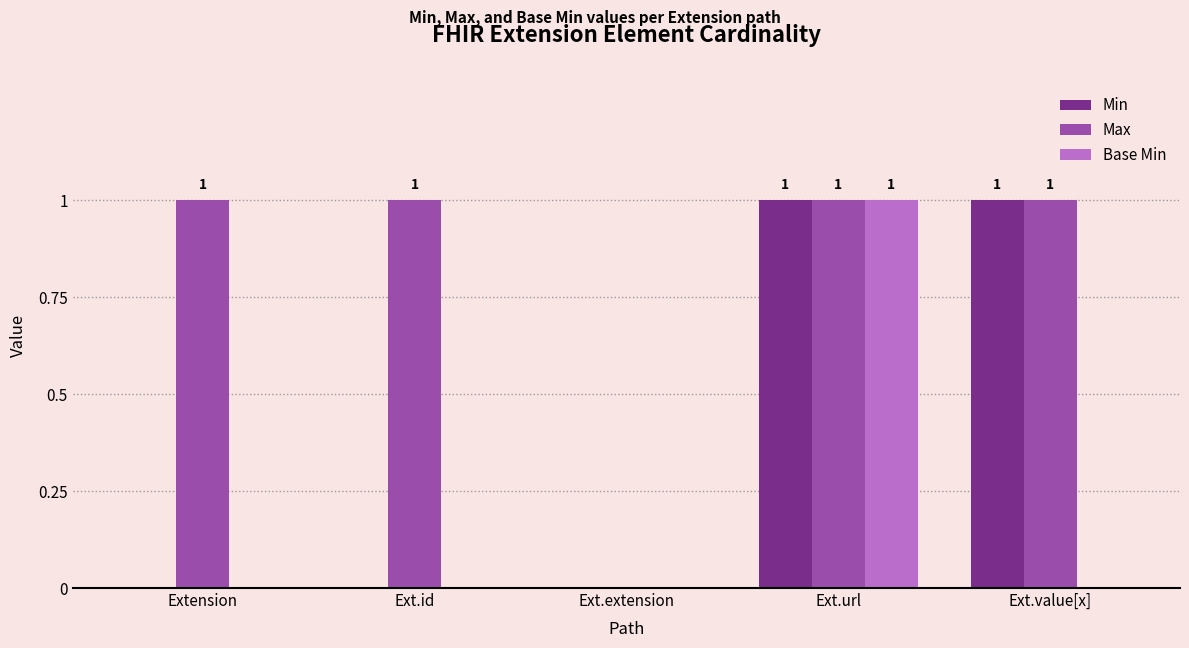

The value of Min at Ext.extension is 1. True or false?

False